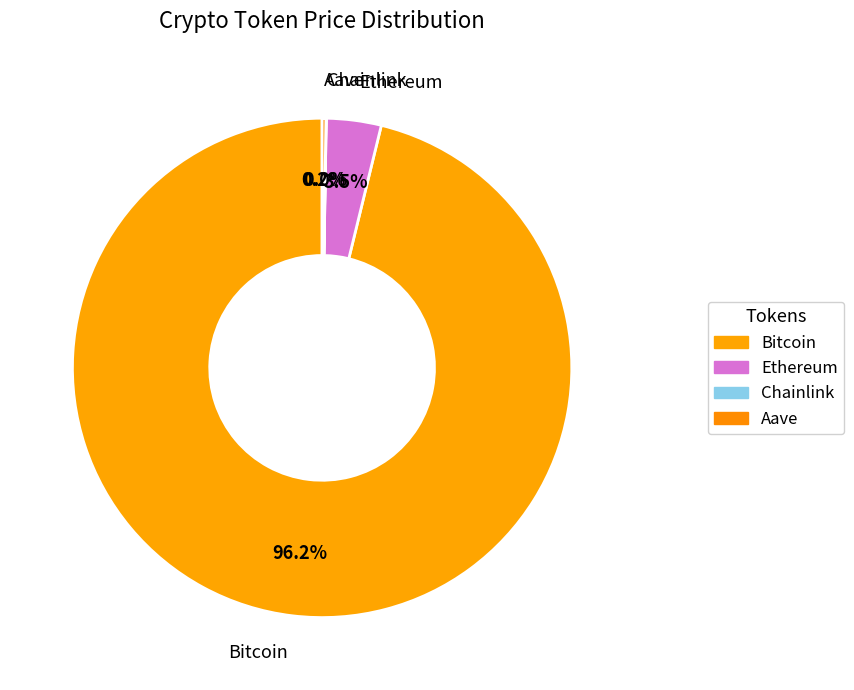

Between Aave and Bitcoin, which is larger?

Bitcoin